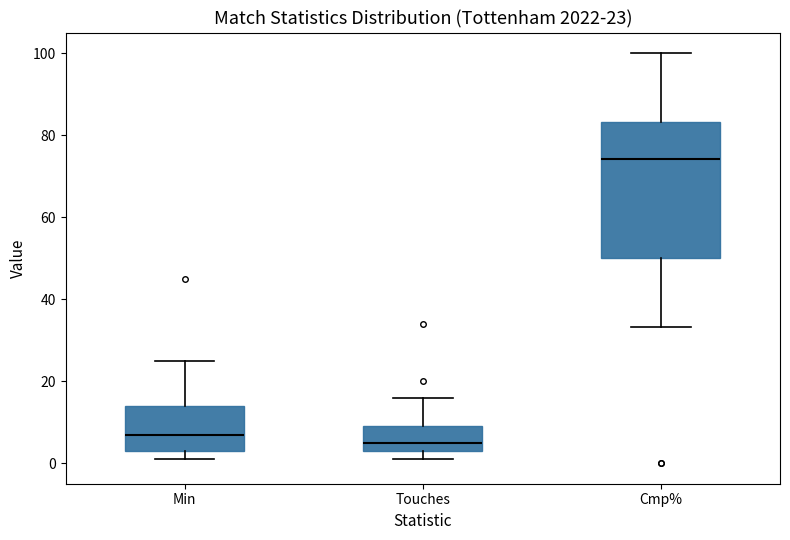

Which box has the highest median line?

Cmp%